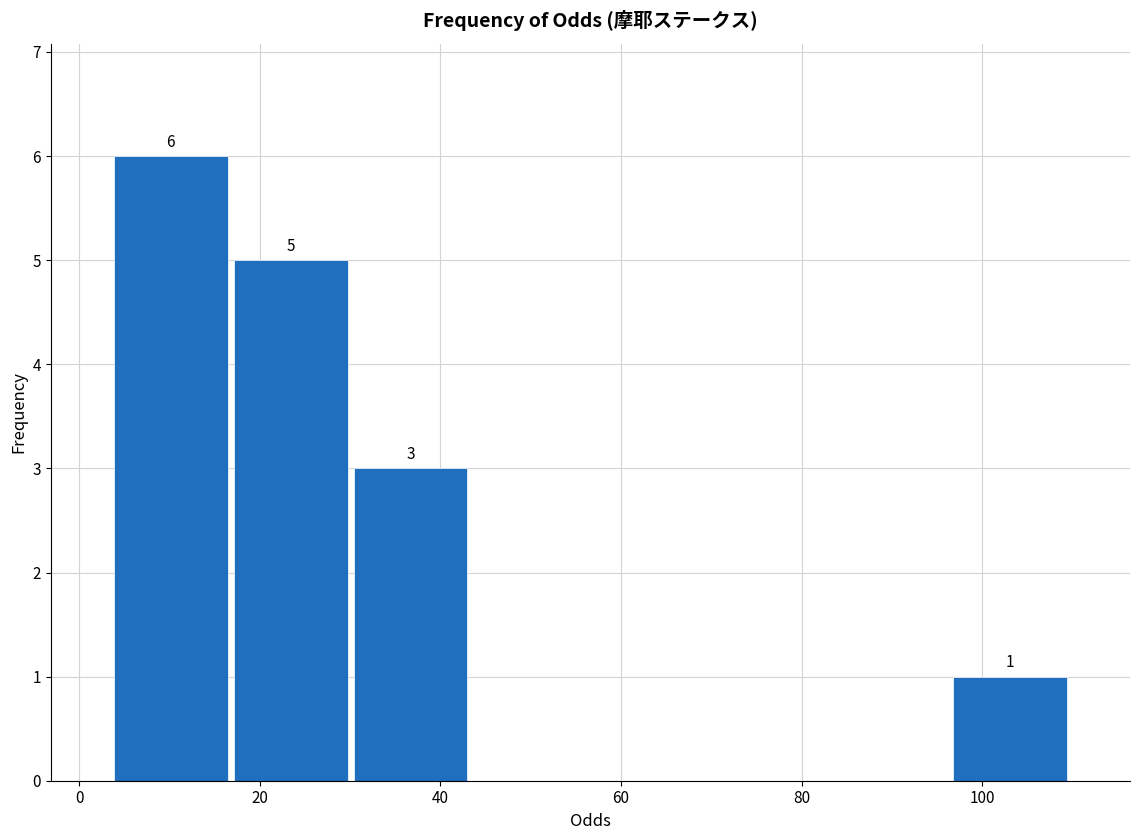

Which range on the x-axis has the tallest bar?

4 to 16